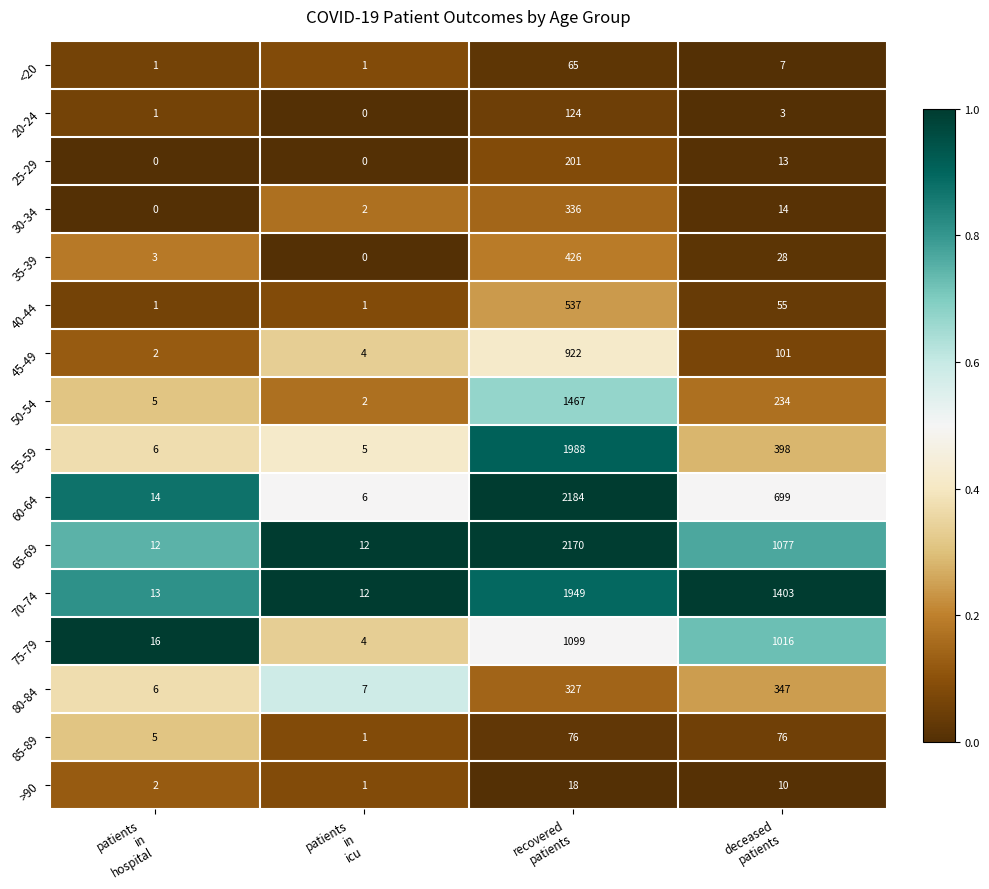

At which category is the sum across all series the highest?

recovered
patients